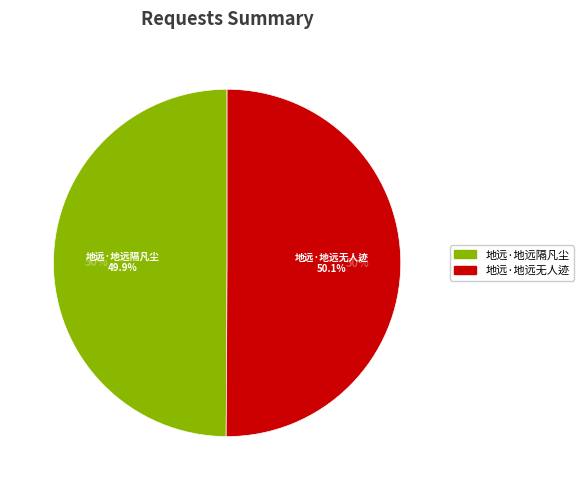

Which has a higher value, 地远·地远无人迹 or 地远·地远隔凡尘?

地远·地远无人迹